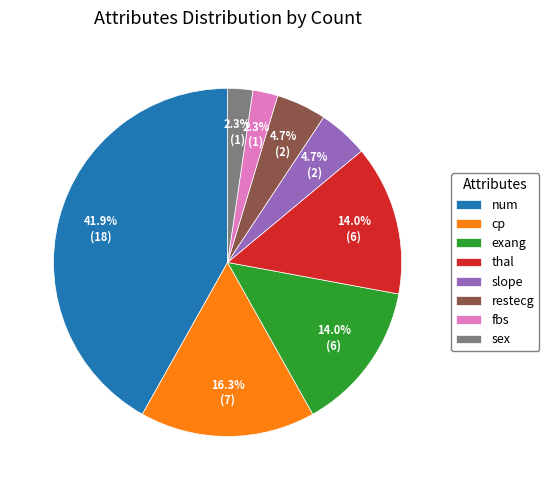

Does restecg represent more than half of the total?

No